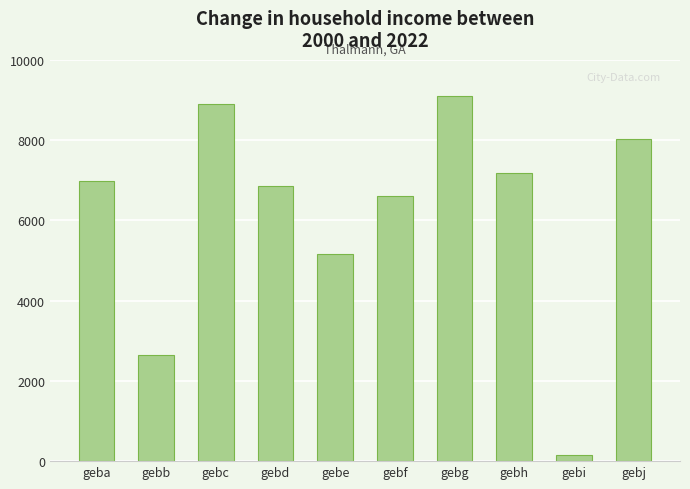

How many bars are there in total?

10